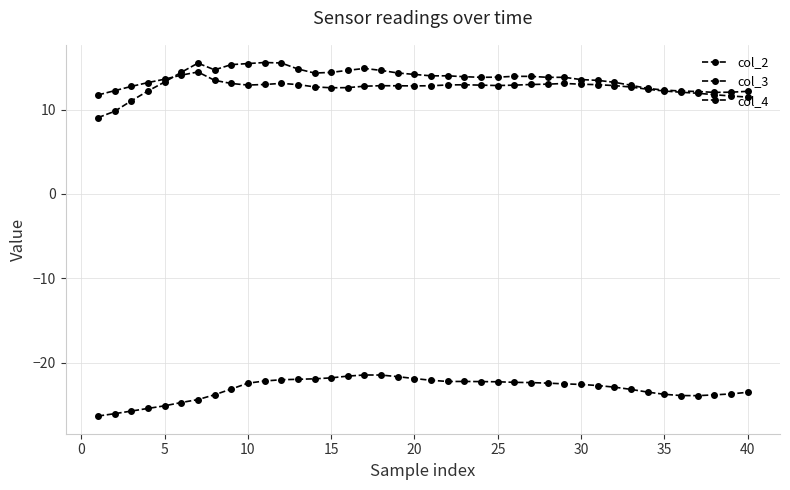

Does the chart have visible grid lines?

Yes